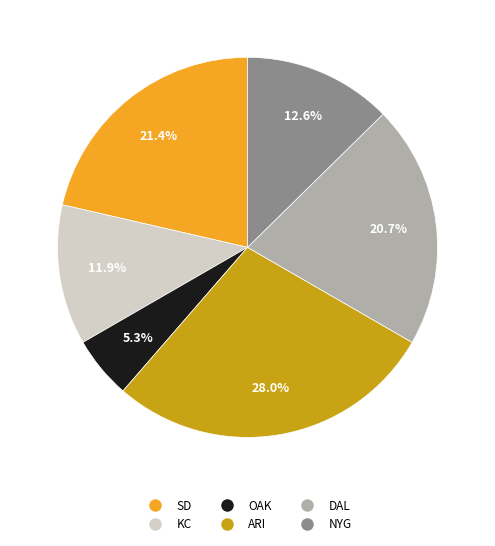

Rank the categories by value from highest to lowest.

ARI, SD, DAL, NYG, KC, OAK